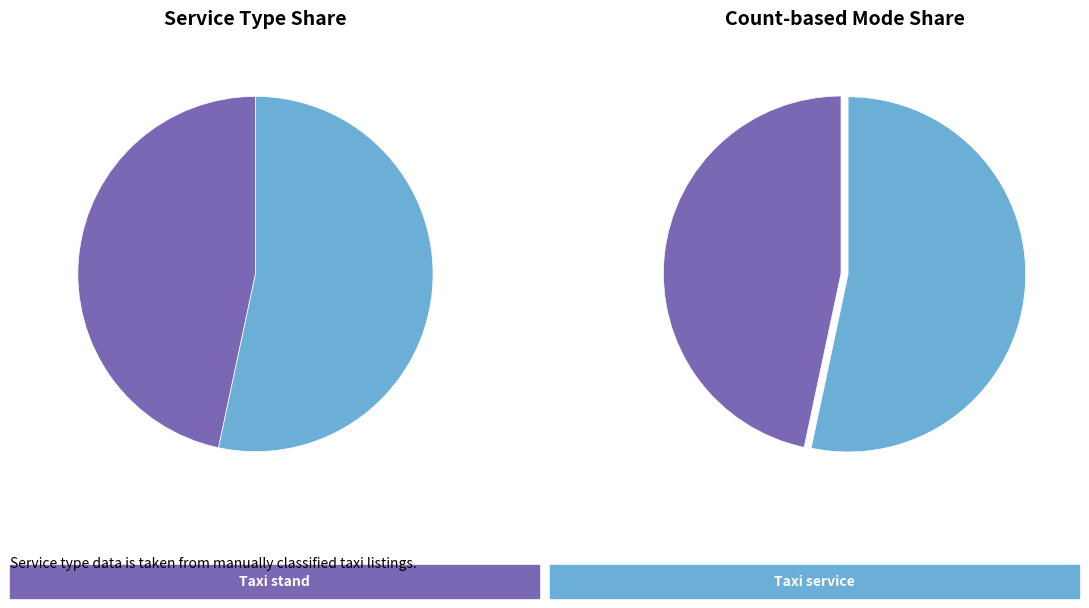

How many segments does this pie chart have?

2